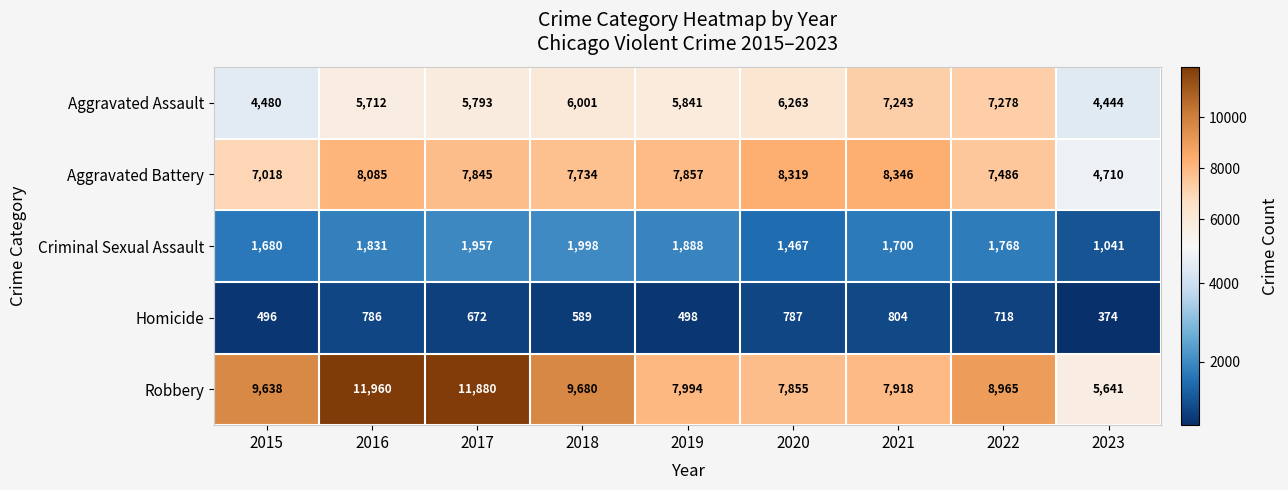

List the labels in order of Aggravated Battery value, smallest first.

2023, 2015, 2022, 2018, 2017, 2019, 2016, 2020, 2021